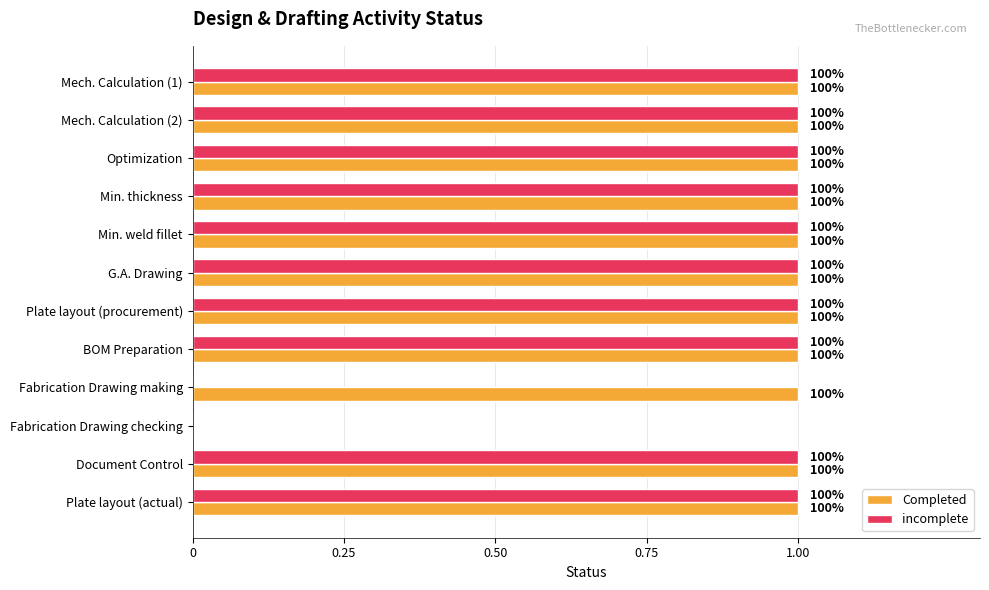

What are all the series names shown in the legend?

Completed, incomplete